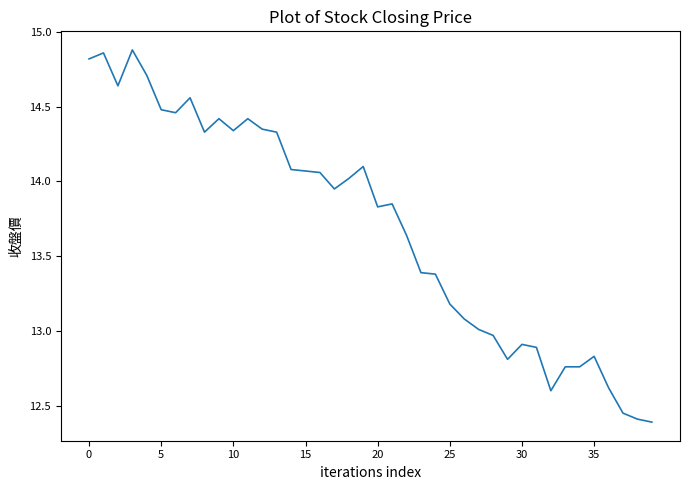

What is the difference between the maximum and minimum values?

2.5